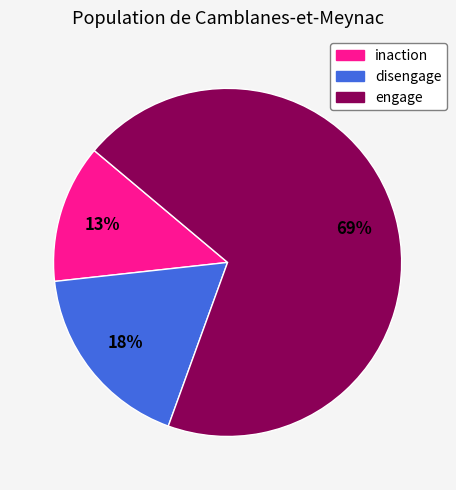

Rank the categories by value from highest to lowest.

engage, disengage, inaction